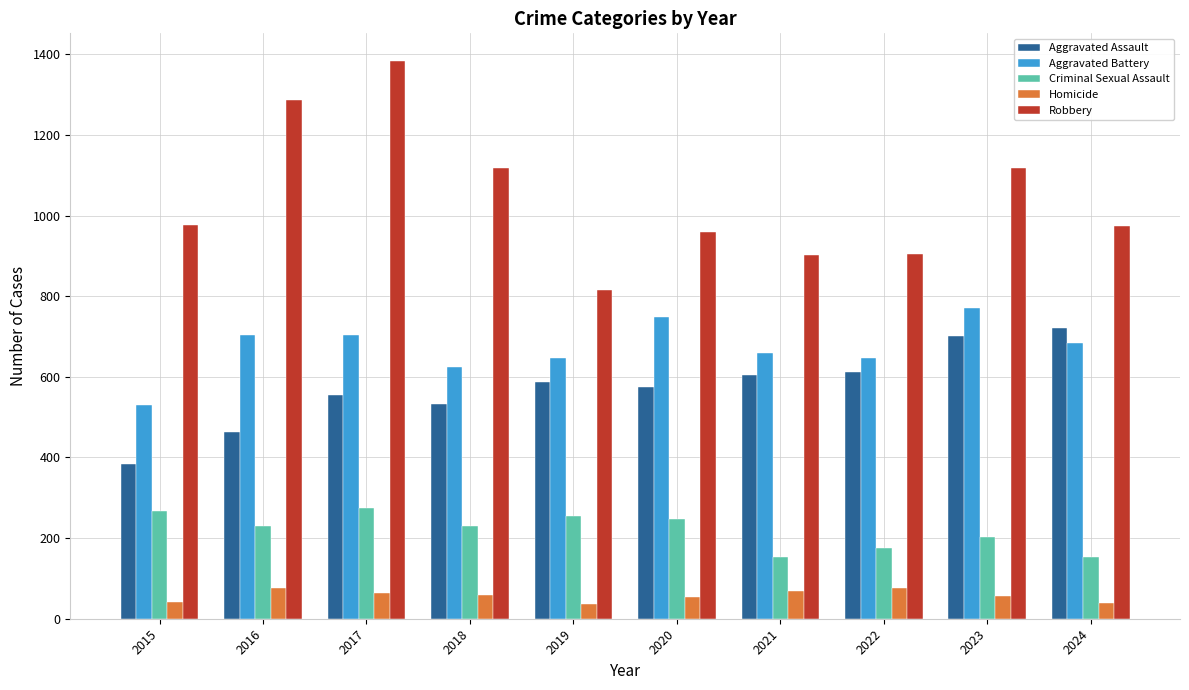

What is the maximum value shown in the chart?

1383